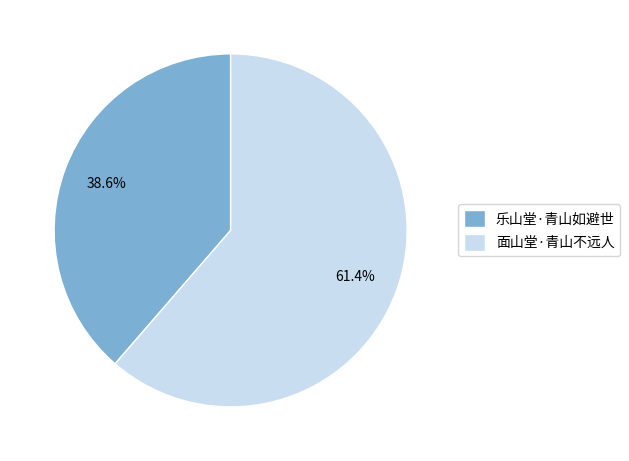

To the nearest percent, what is the difference between the largest and smallest slice percentages?

23%